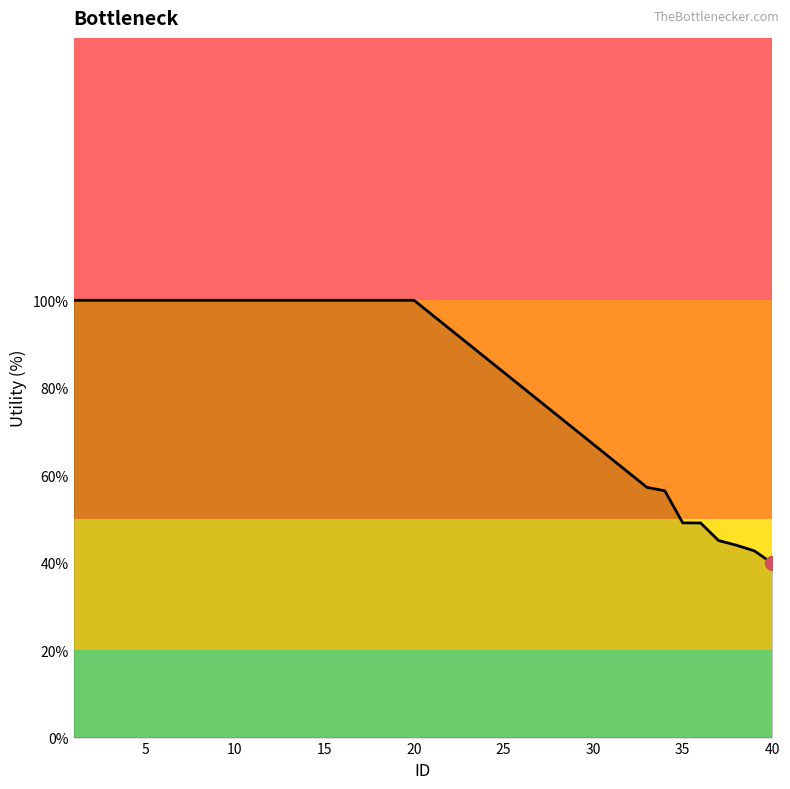

What is the maximum value shown in the chart?

100.0